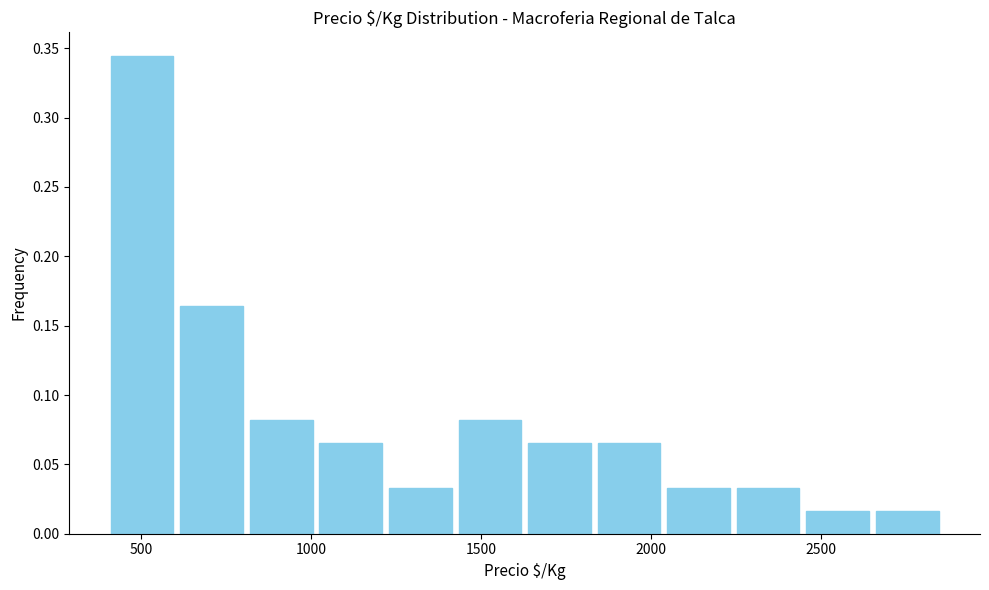

What is the height of the bar covering 1650 to 1850 on the x-axis? Neither the bar edges nor the heights are printed on the chart, so give them approximately, as read against the axes.

0.065